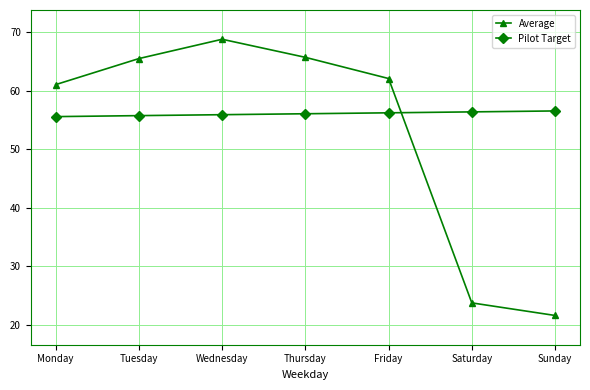

True or false: Average and Pilot Target cross at least once.

True